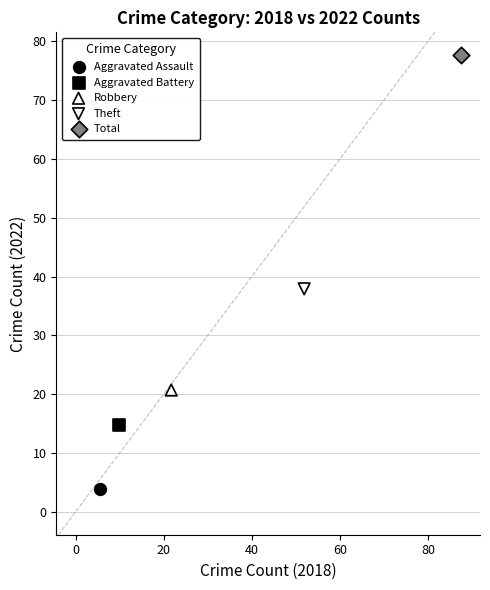

Which series contains the highest Y value?

Total